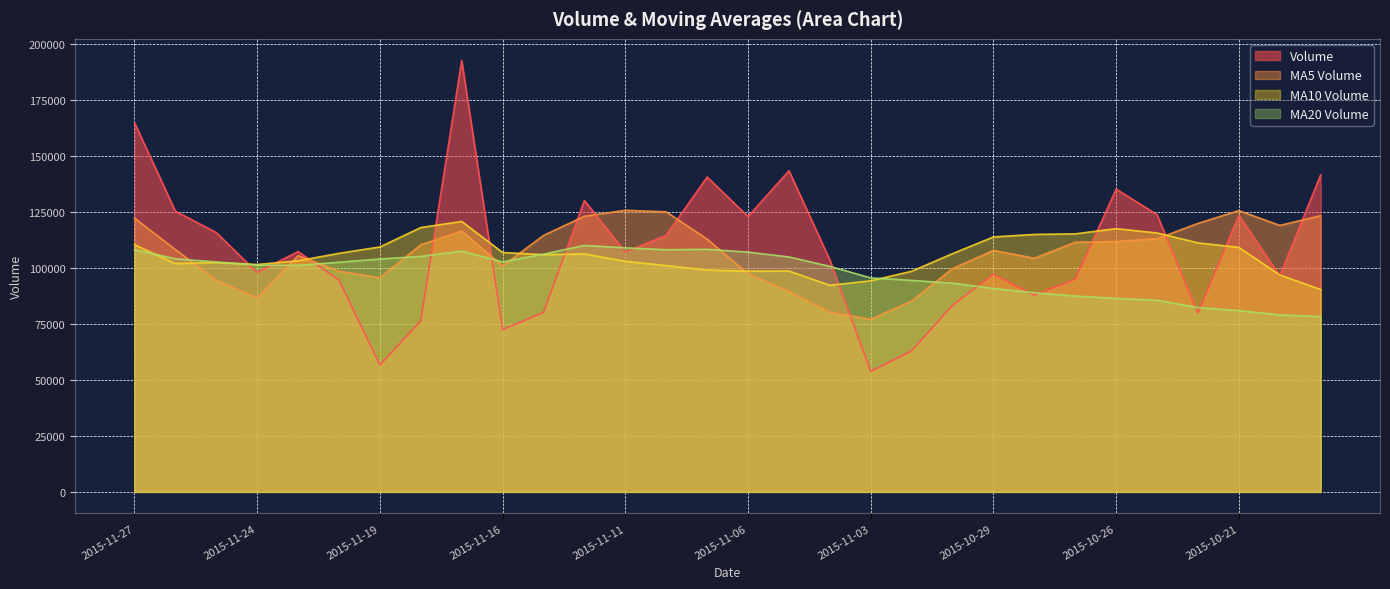

What is the difference between the highest and lowest values at 2015-11-12?

23866.8